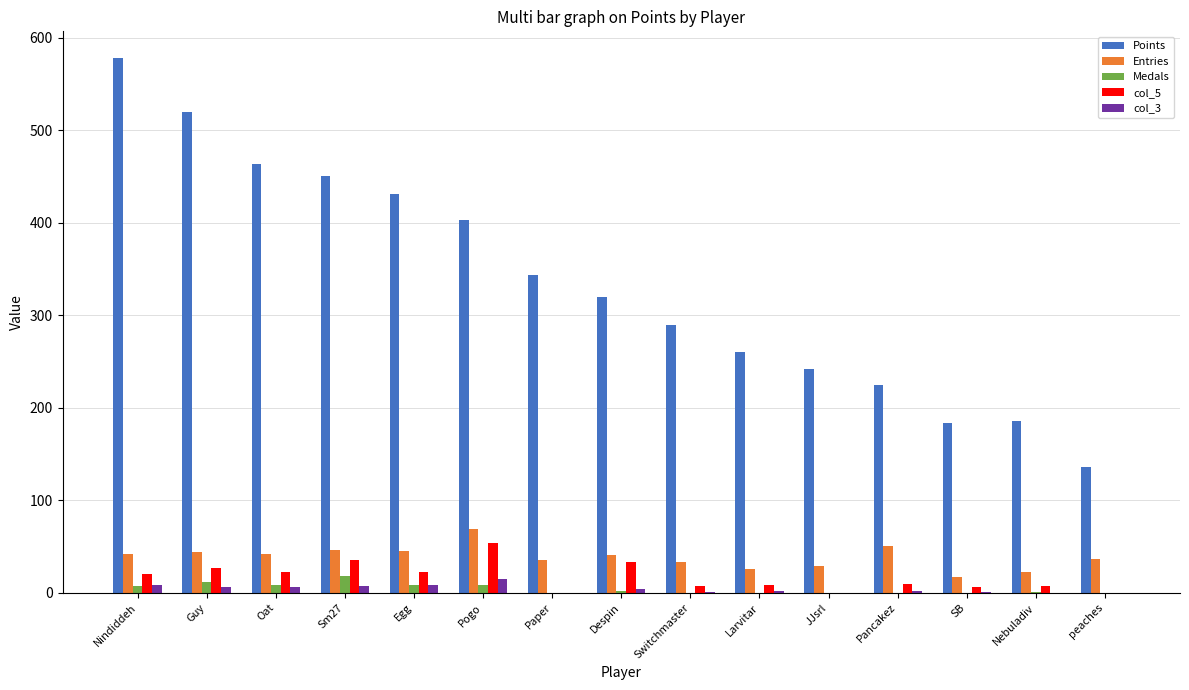

Between Oat and Larvitar, which series saw the biggest shift?

Points